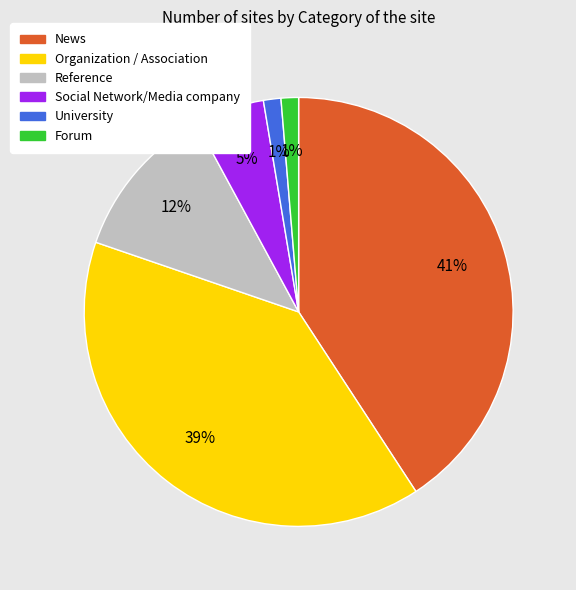

To the nearest percent, what portion does Organization / Association represent?

39%